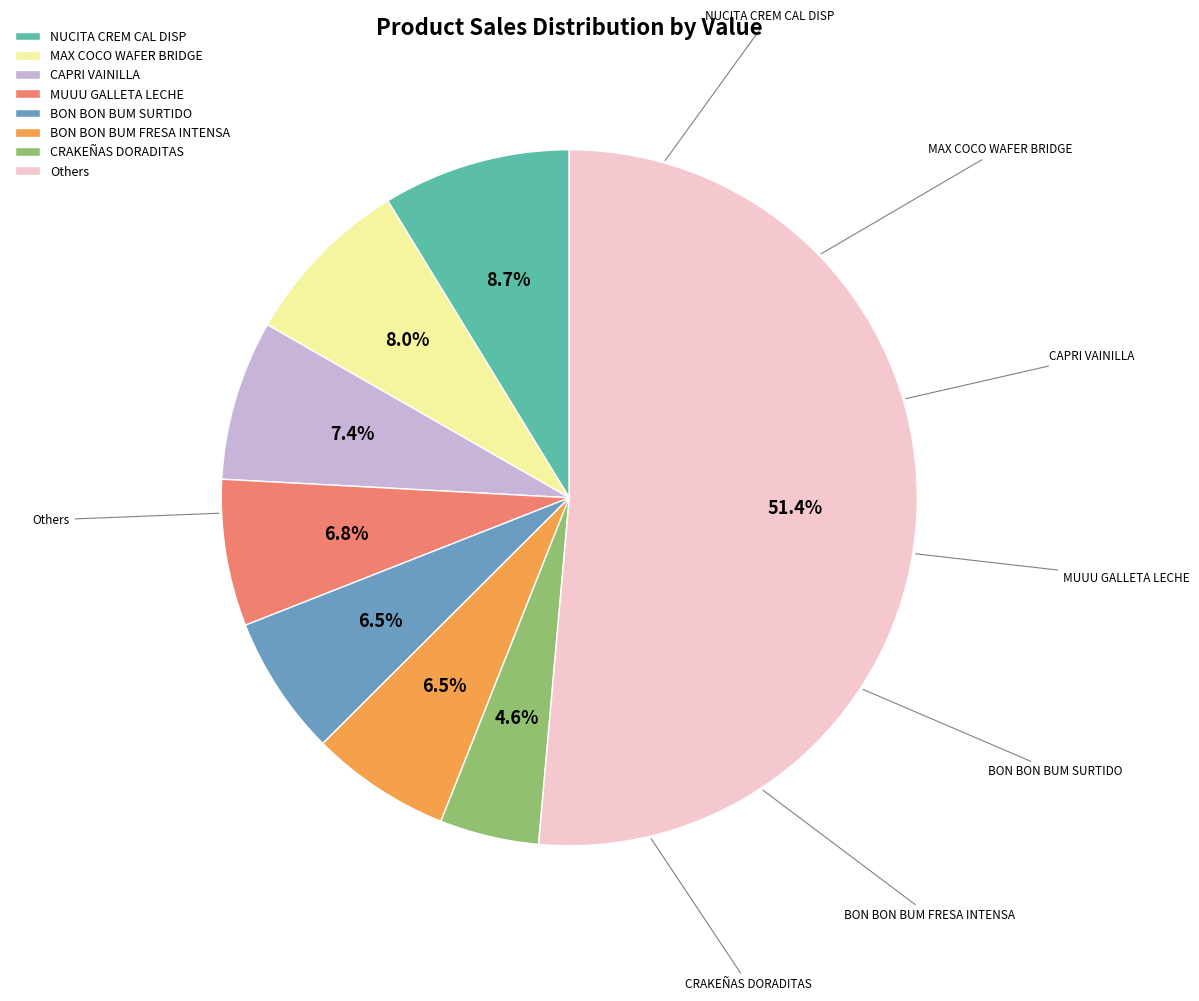

What portion of the pie excludes CAPRI VAINILLA?

92.6%